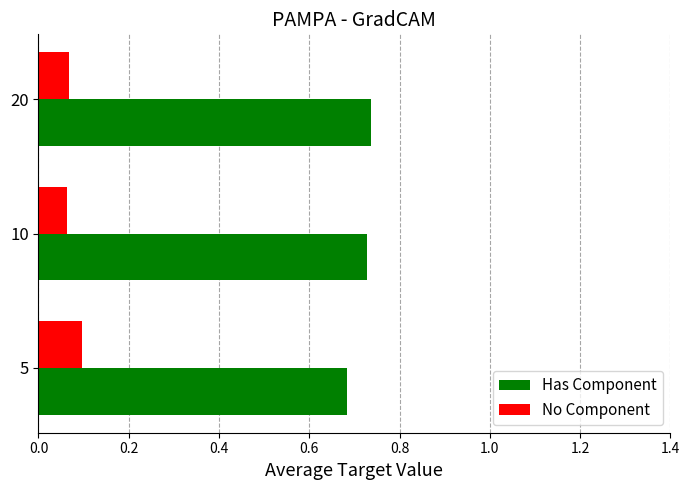

How many Has Component values are between 0 and 1?

3